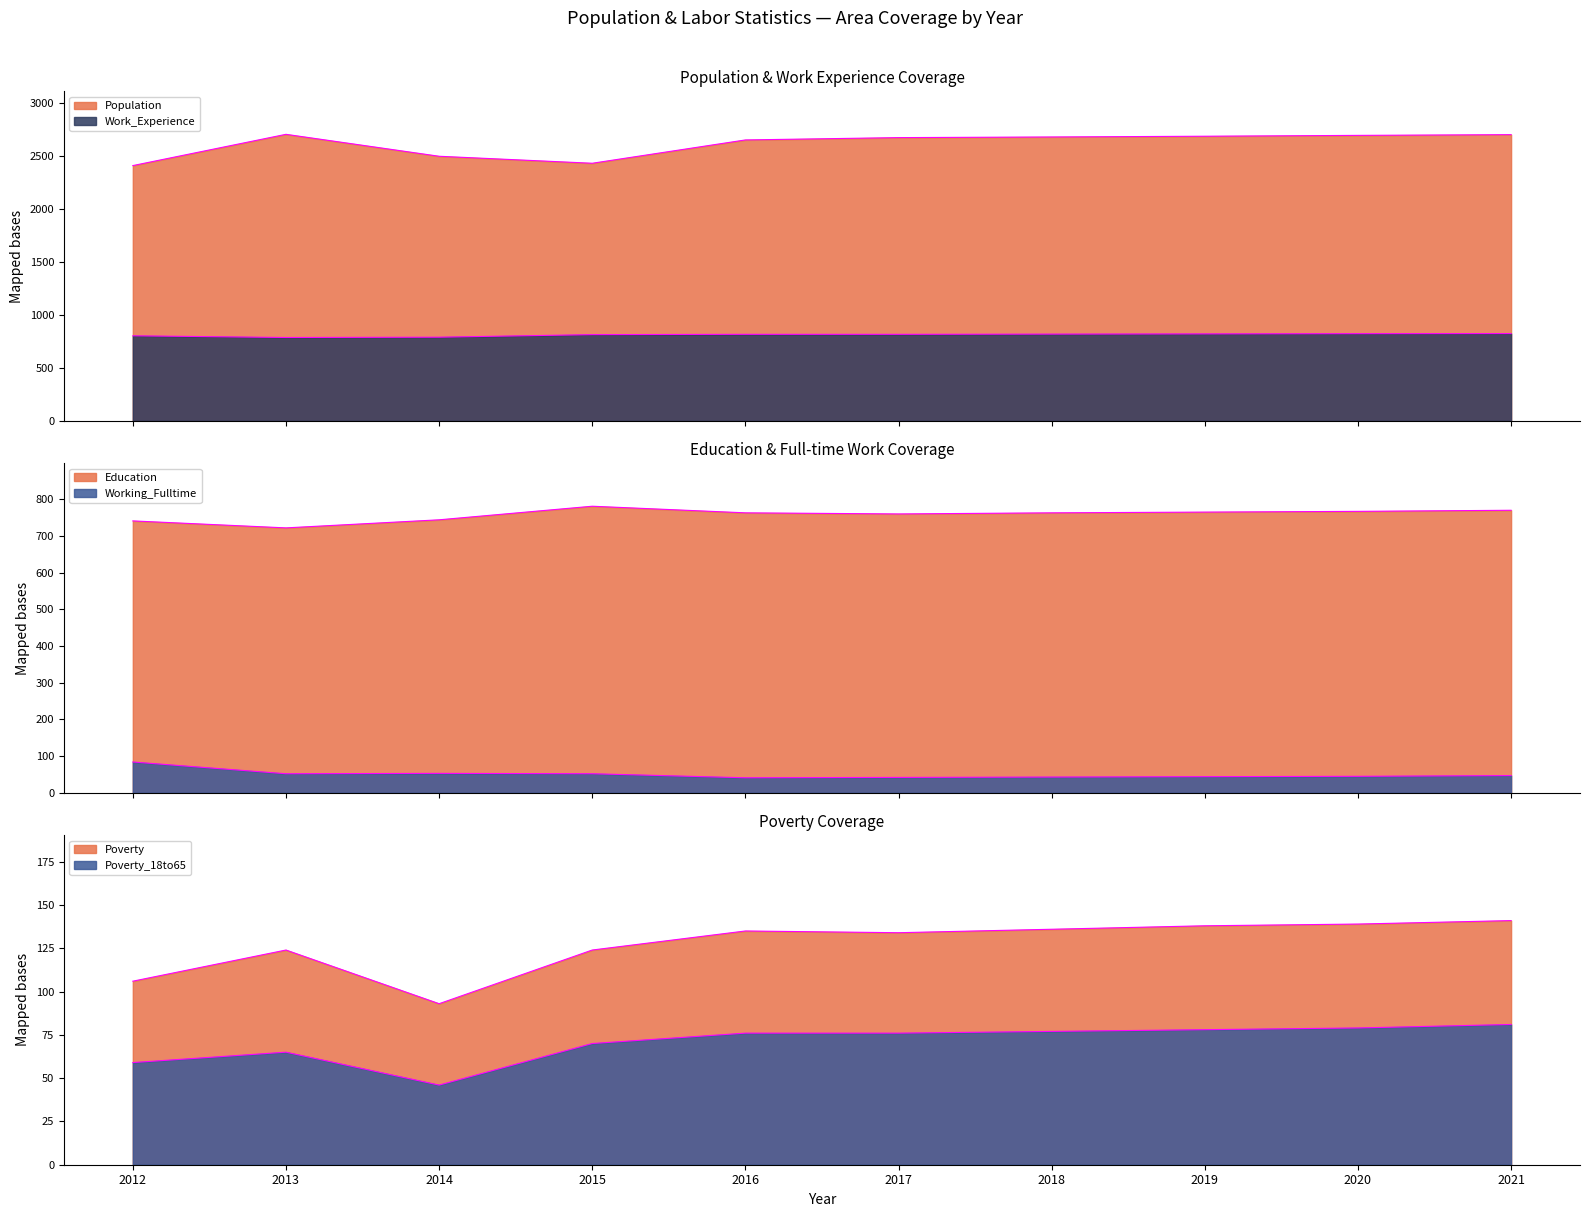

The Poverty series shows 29 at 2019. True or false?

False